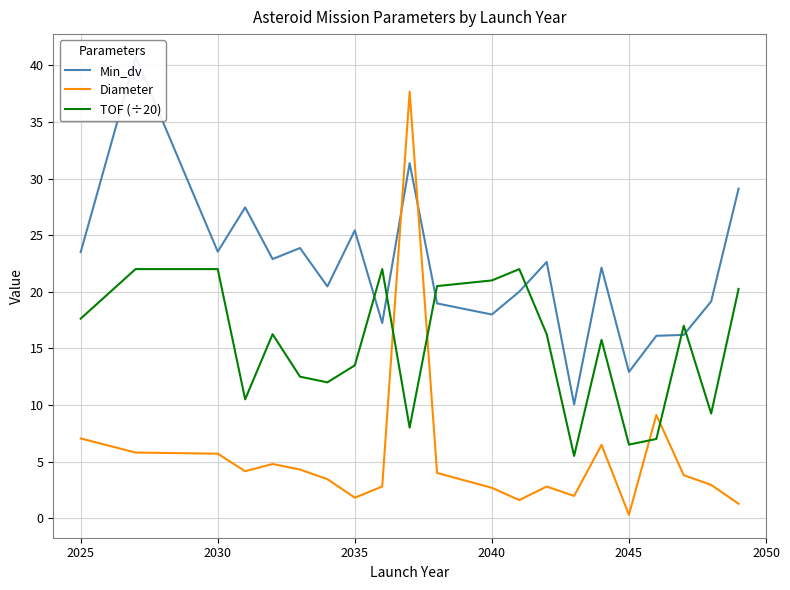

What is the average value of the Diameter series?

5.5